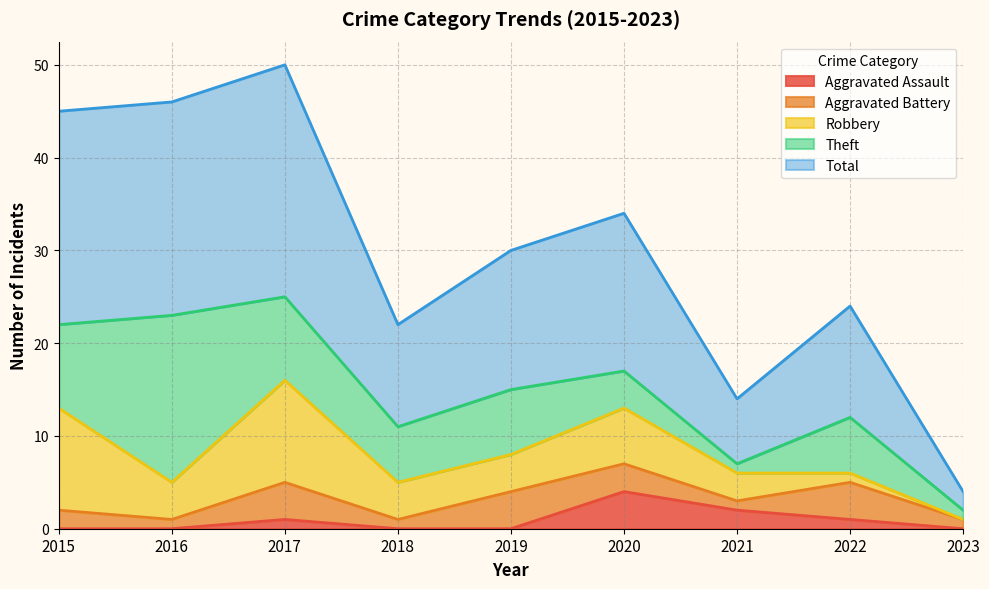

List the labels in order of Aggravated Battery value, smallest first.

2016, 2018, 2021, 2023, 2015, 2020, 2017, 2019, 2022